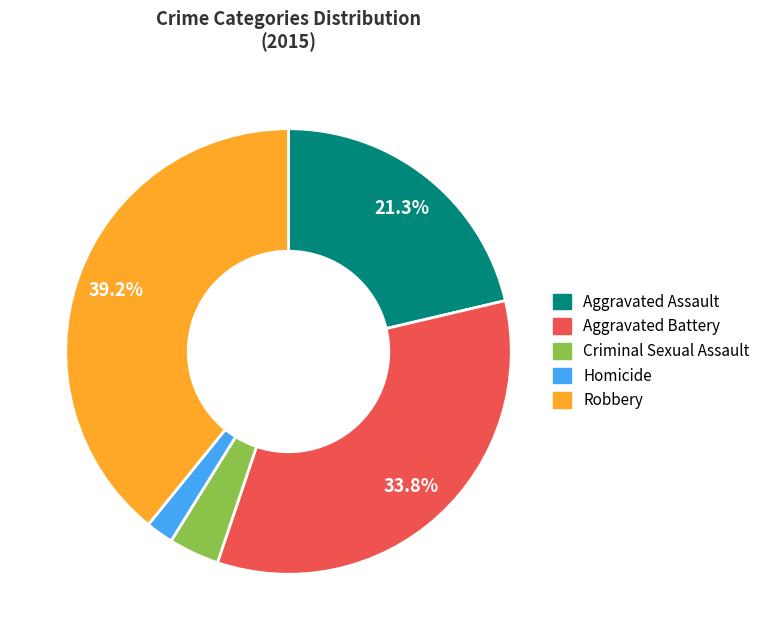

How many segments does this pie chart have?

5